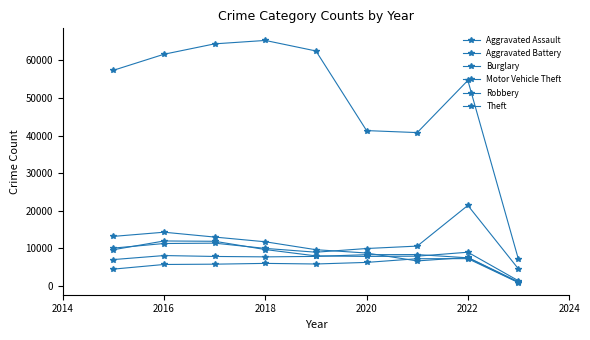

Does the chart have visible grid lines?

No